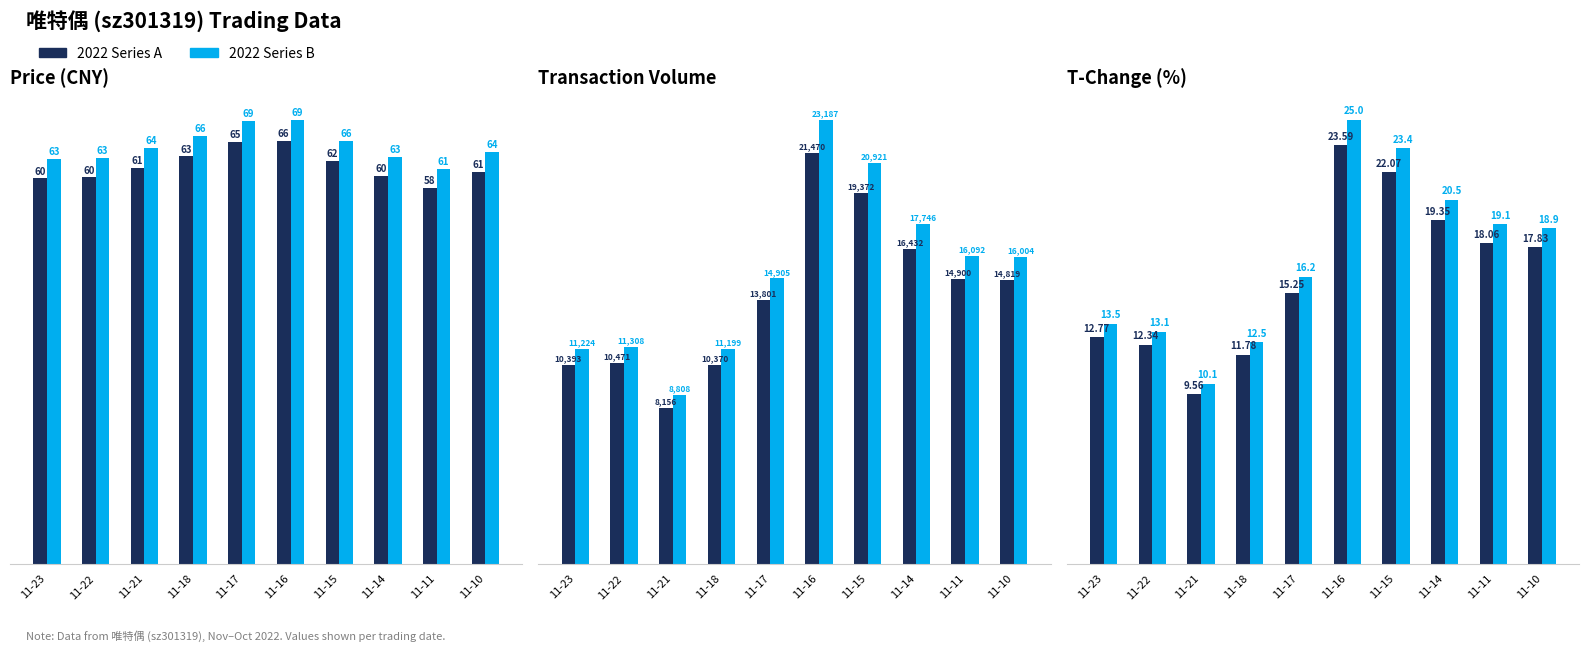

How many bars are there in total?

60